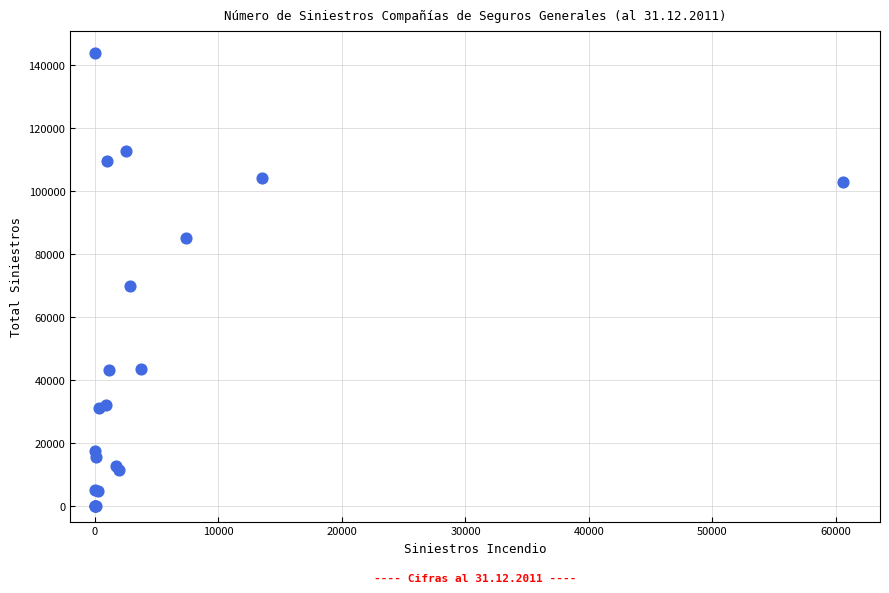

What Y value in the scatter plot is closest to 71940?

70091